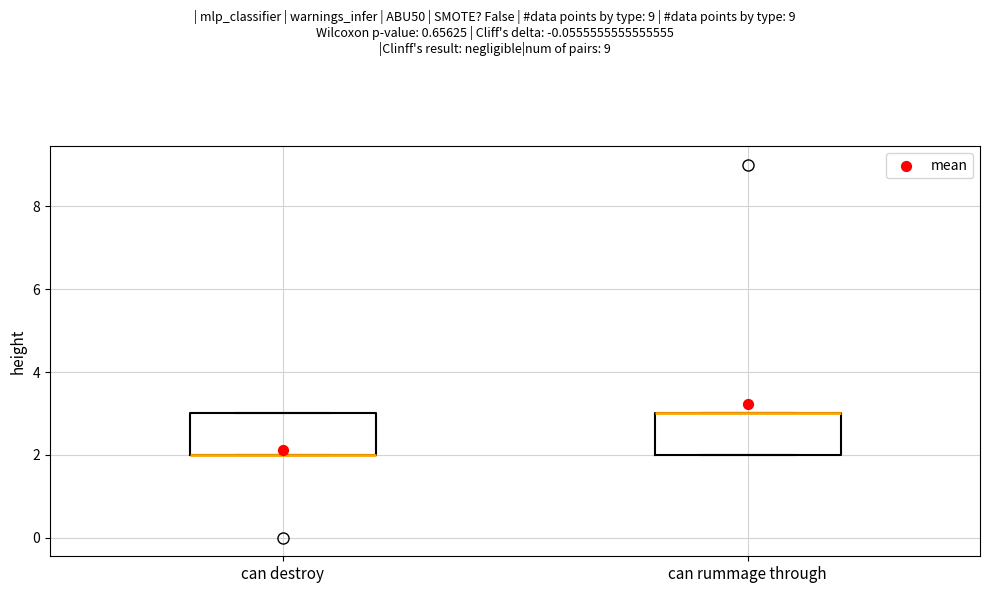

Reading left to right, read every box against the y-axis: the position of its median line, the range the box covers, and the ends of its whiskers. The values are not printed on the chart, so give them approximately, as read against the axis.

can destroy: median 2 (drawn on the box's lower edge), box 2 to 3, whiskers 2 to 3
can rummage through: median 3 (drawn on the box's upper edge), box 2 to 3, whiskers 2 to 3